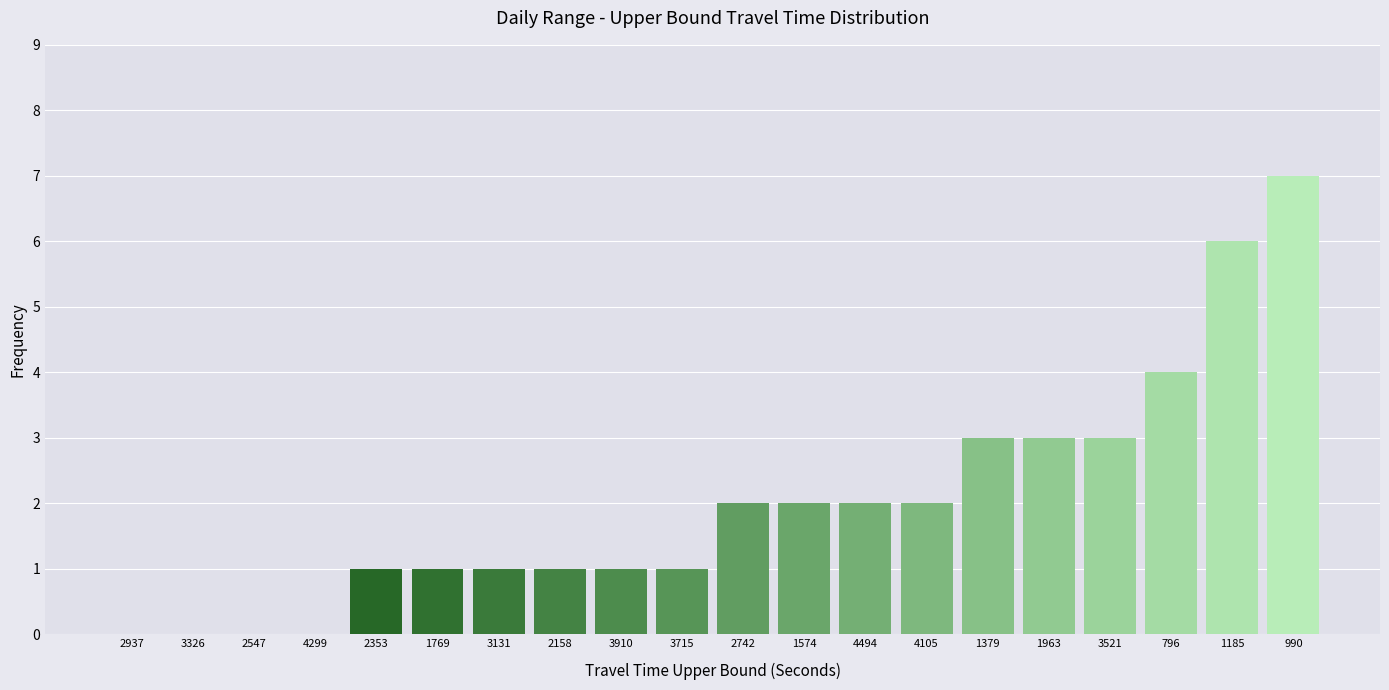

Reading left to right, extract all data points from this chart.

2937=0	3326=0	2547=0	4299=0	2353=1	1769=1	3131=1	2158=1	3910=1	3715=1	2742=2	1574=2	4494=2	4105=2	1379=3	1963=3	3521=3	796=4	1185=6	990=7